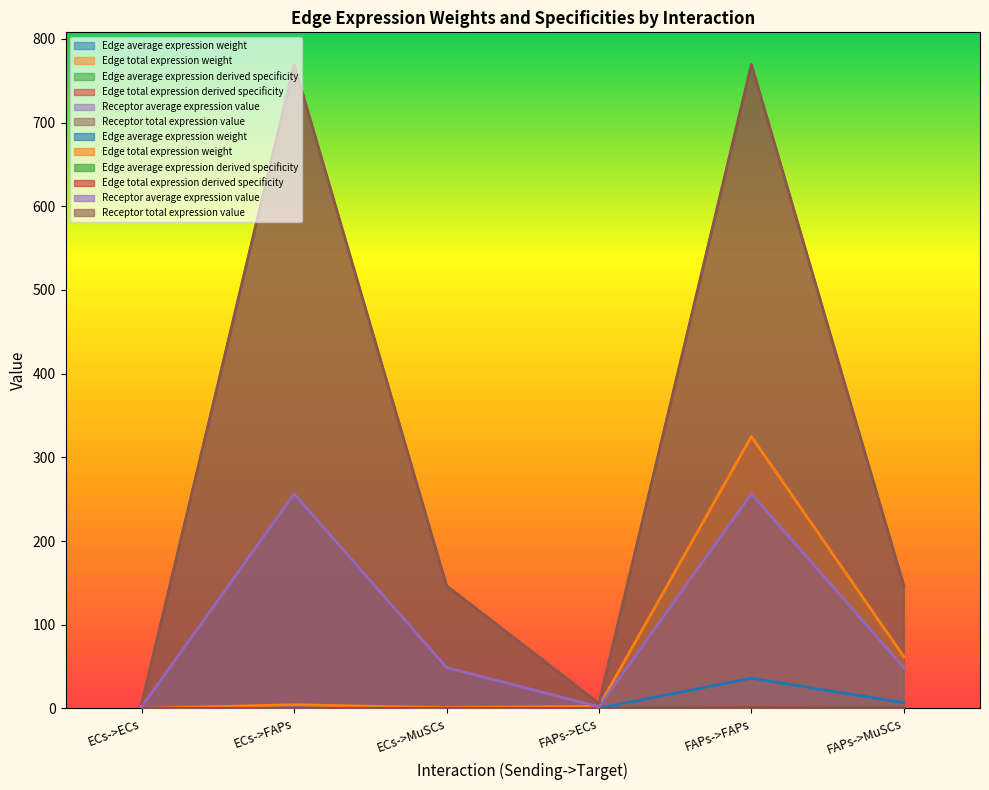

What is the maximum value for Edge total expression derived specificity?

0.8